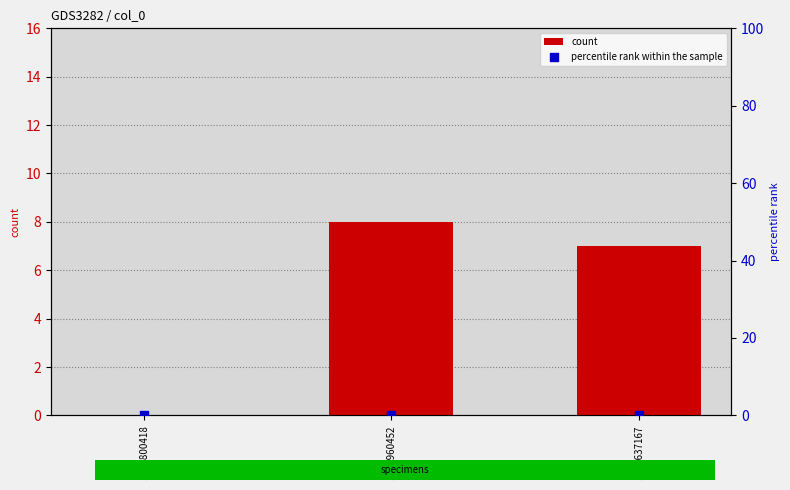

At which category is the sum across all series the highest?

1585960452